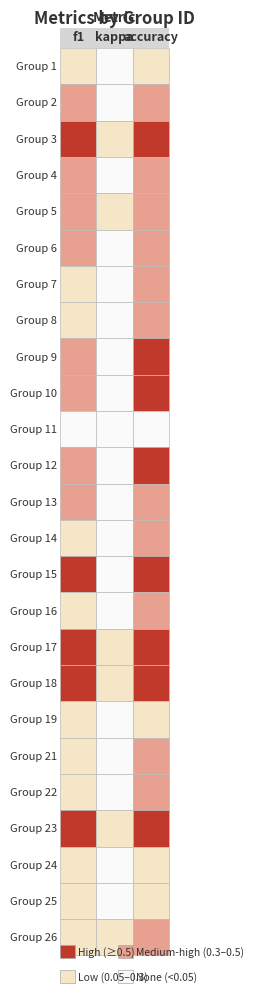

How many distinct data groups are displayed?

25